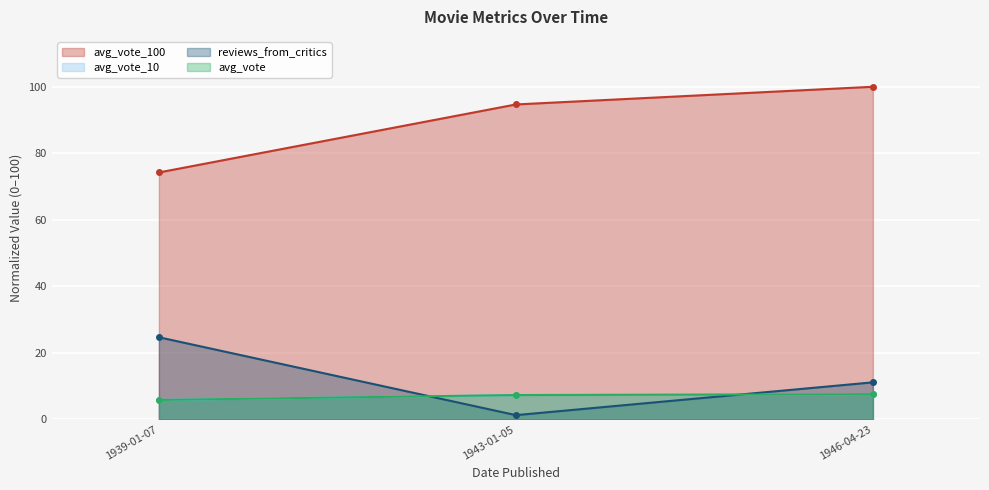

What is the value of the avg_vote_100 point at the 2nd from the left?

94.7